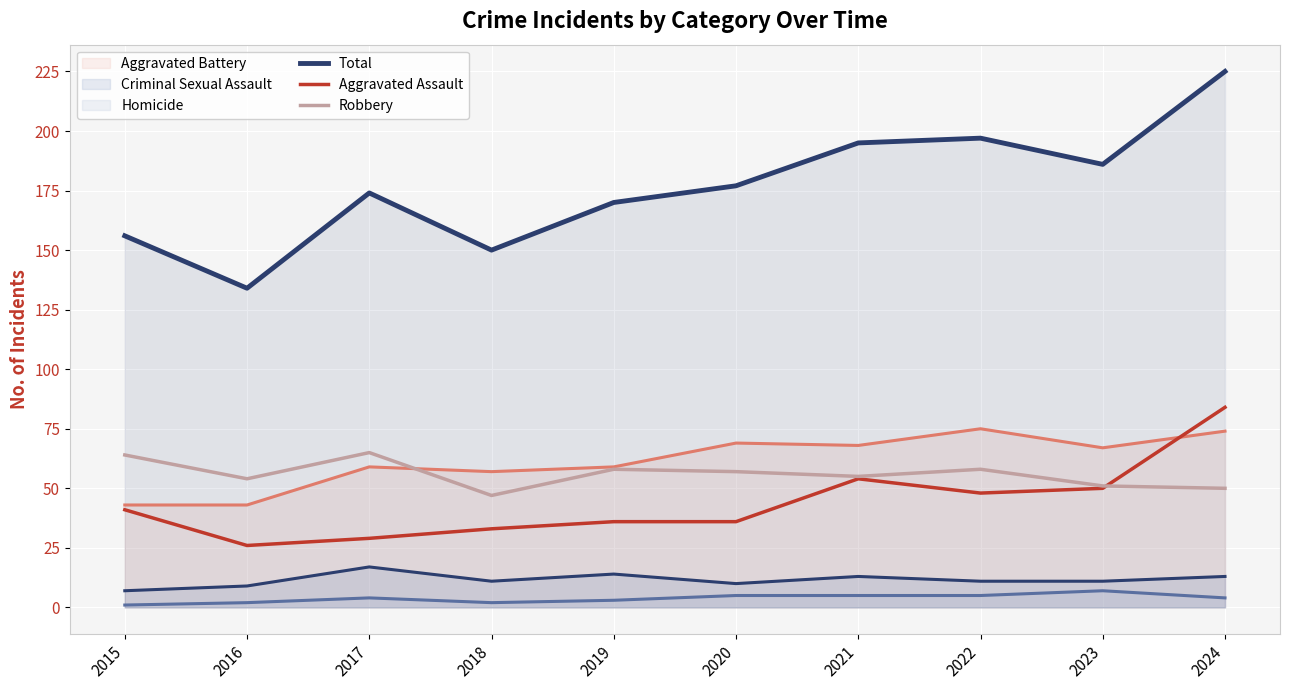

How many interior local peaks does the Aggravated Assault series have?

1